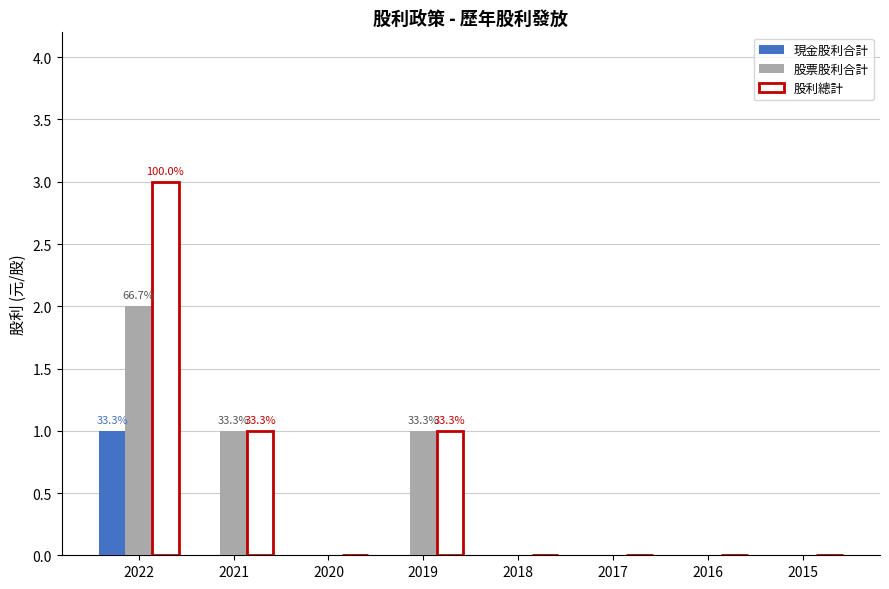

True or false: 股利總計 has a value of 1 at 2017.

False